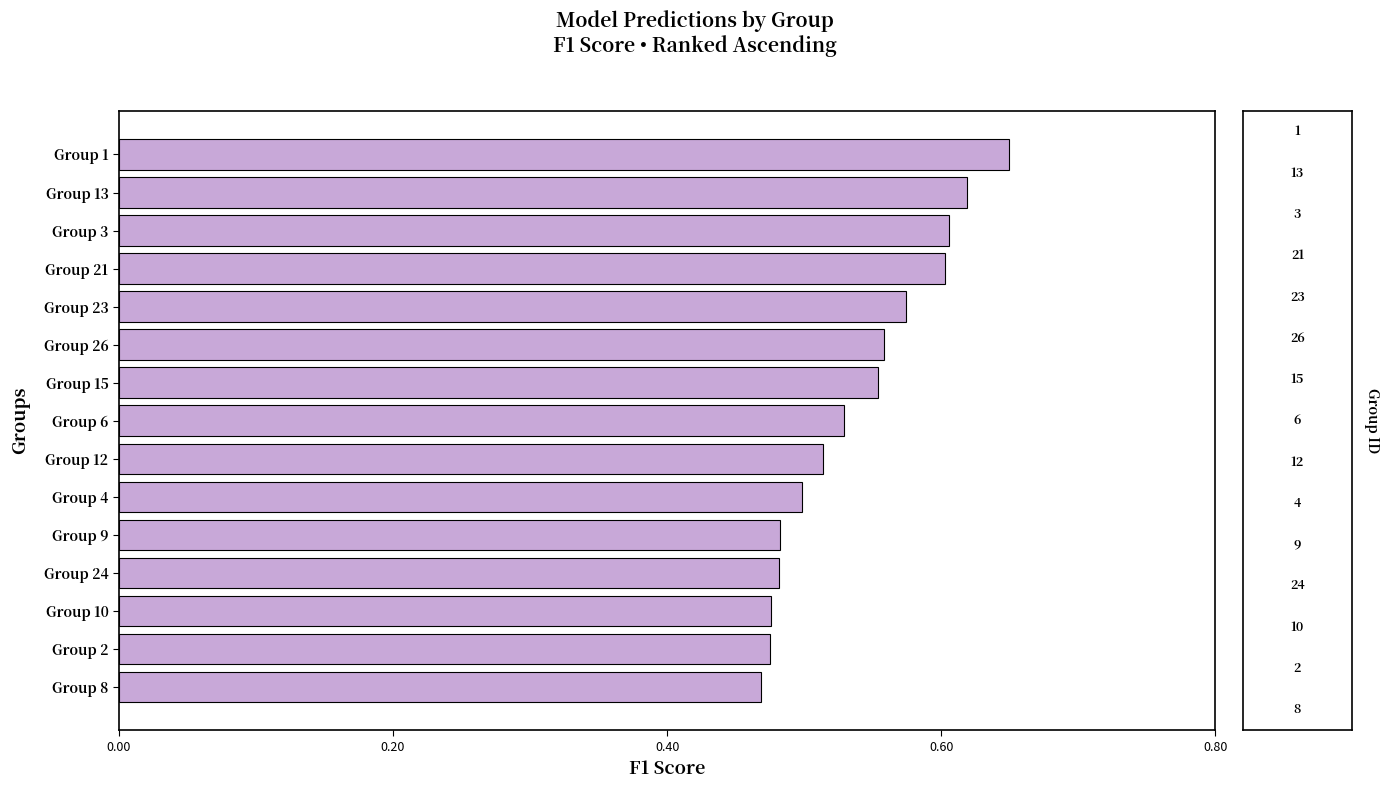

True or false: the data shows 0.8 at Group 8.

False